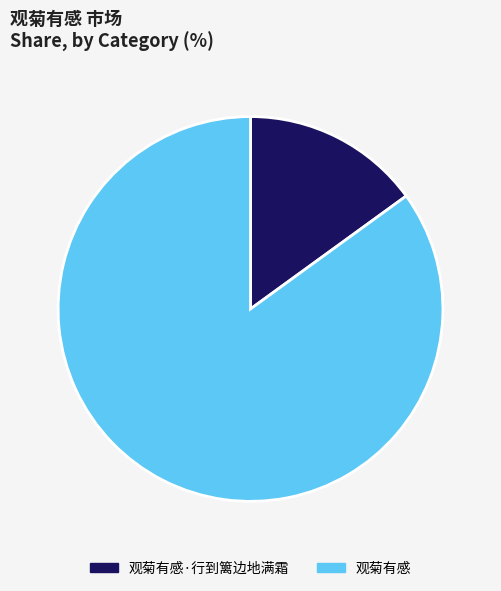

Rank the categories by value from highest to lowest.

观菊有感, 观菊有感·行到篱边地满霜